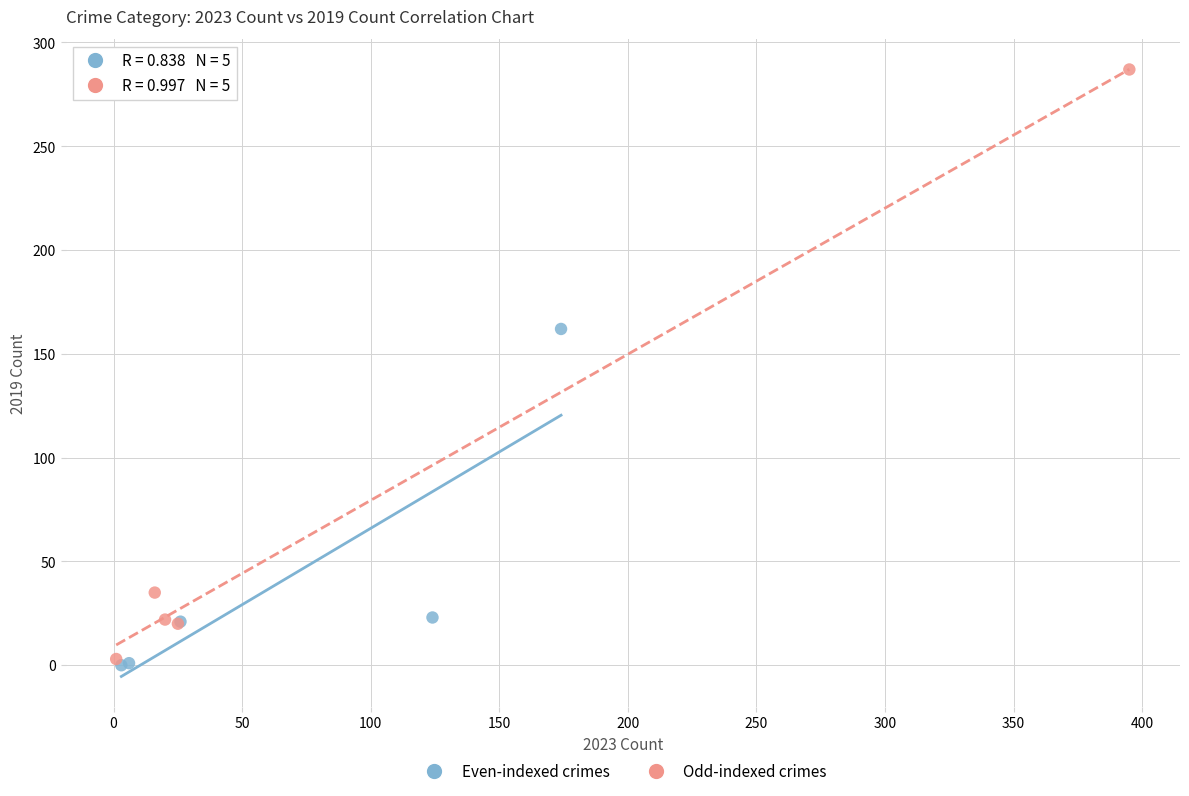

Which series has the widest spread of Y values?

Odd-indexed crimes